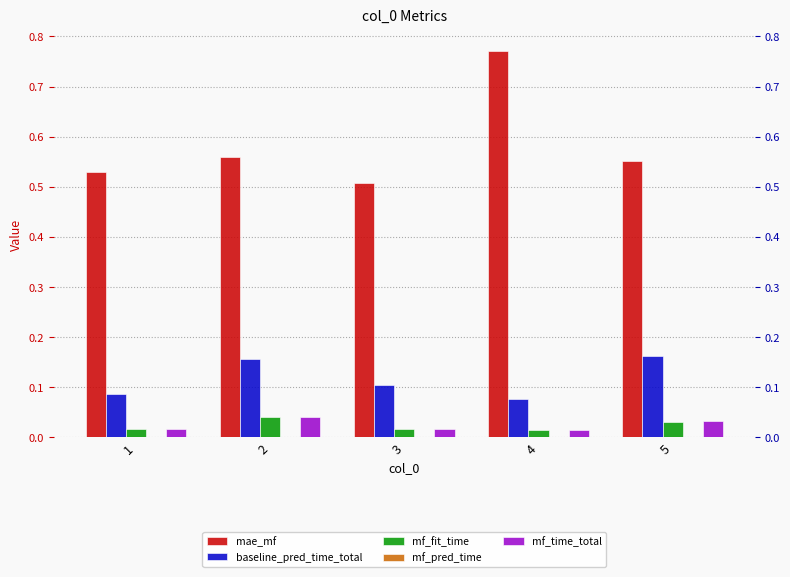

Which category has the lowest value across all series?

1